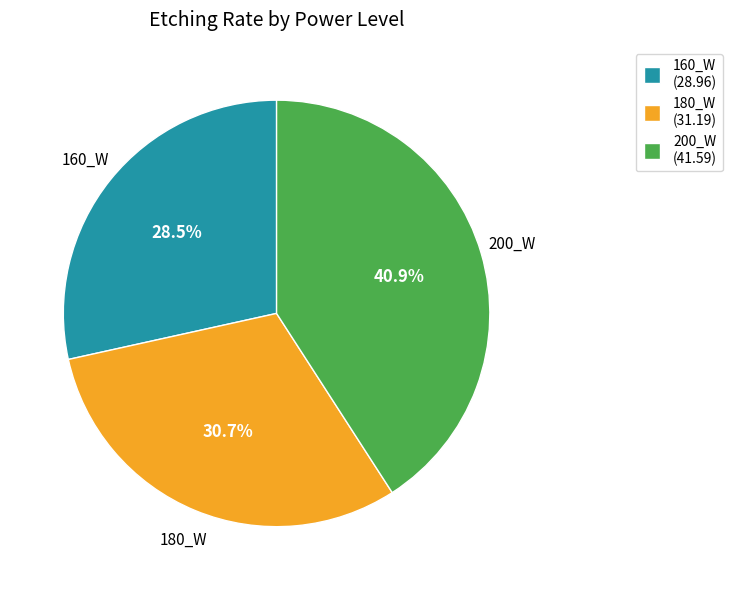

Is it true that 160_W is 33% of the pie?

False